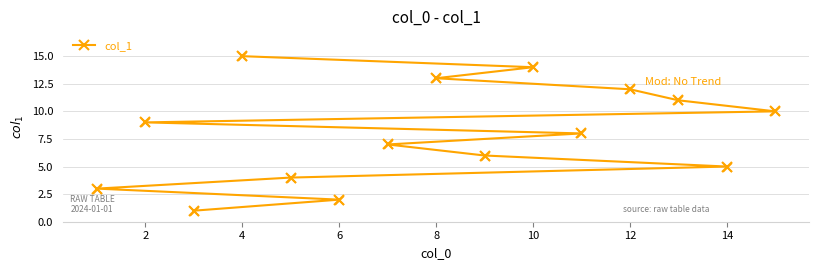

Which has a higher value, 12 or 8?

8